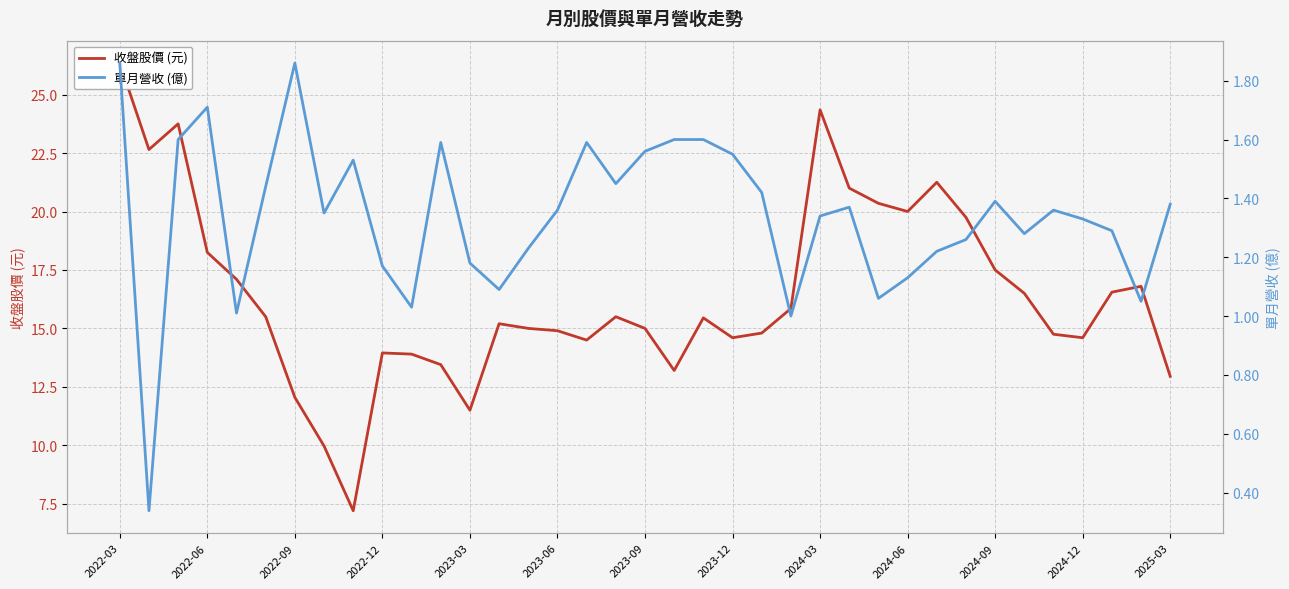

What value does the 收盤股價 (元) series have at 2024-03?

24.4